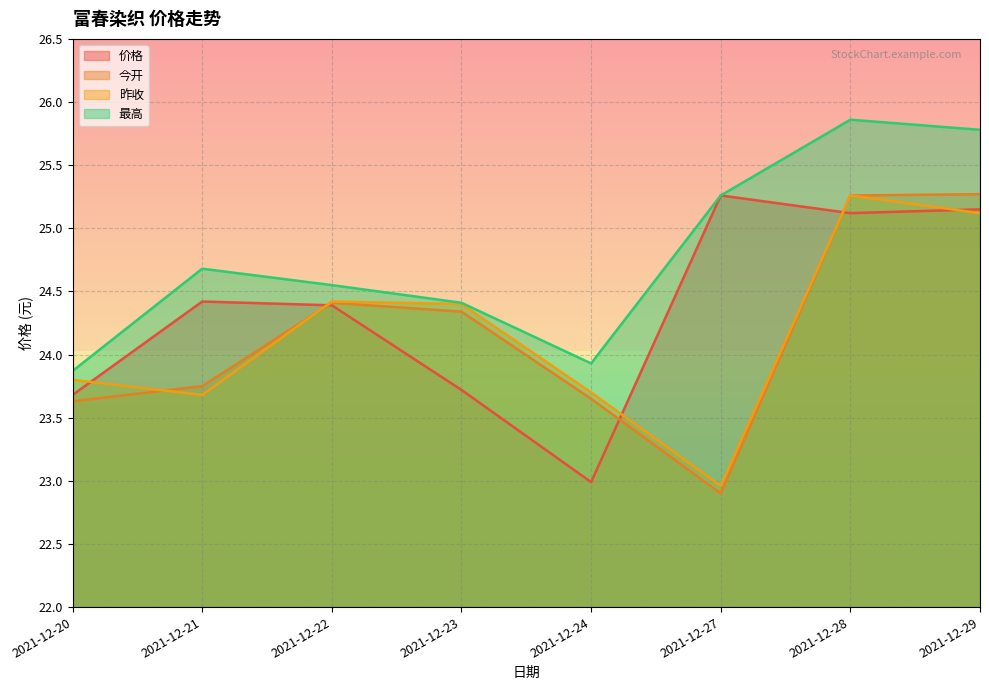

How many distinct data groups are displayed?

4